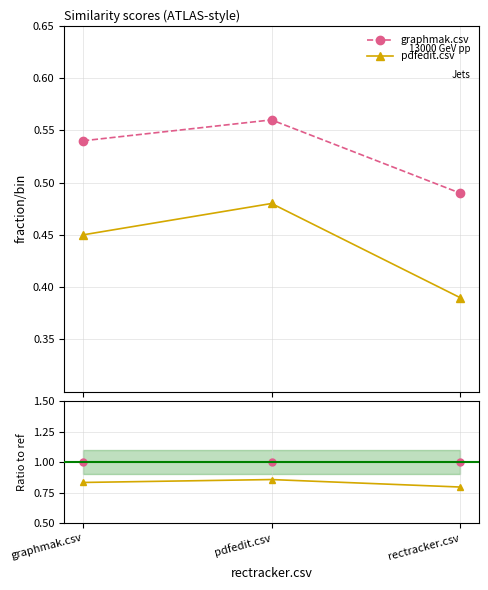

Reading right to left, transcribe all the data shown in this chart.

graphmak.csv: rectracker.csv=0.5	pdfedit.csv=0.6	graphmak.csv=0.5
pdfedit.csv: rectracker.csv=0.4	pdfedit.csv=0.5	graphmak.csv=0.5
graphmak.csv / graphmak.csv: rectracker.csv=1.0	pdfedit.csv=1.0	graphmak.csv=1.0
pdfedit.csv / graphmak.csv: rectracker.csv=0.8	pdfedit.csv=0.9	graphmak.csv=0.8